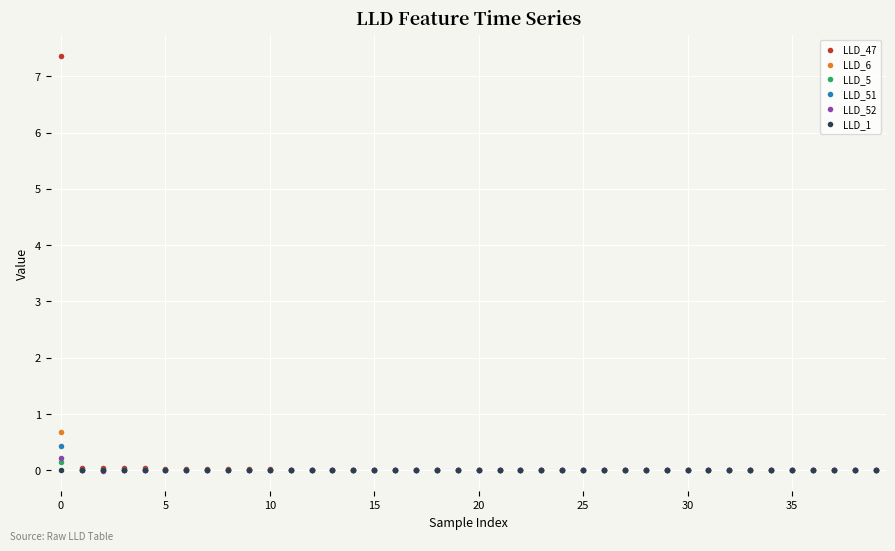

Which series has the largest total across all categories?

LLD_47